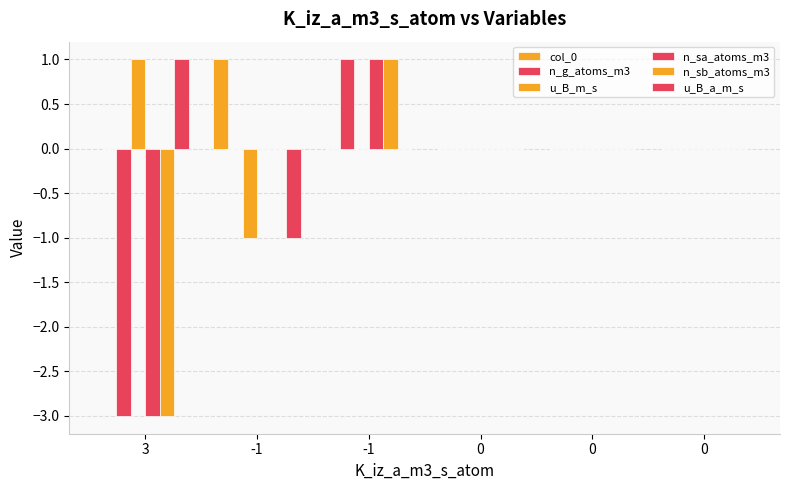

What is the difference between the n_sa_atoms_m3 values at 0 and -1?

1